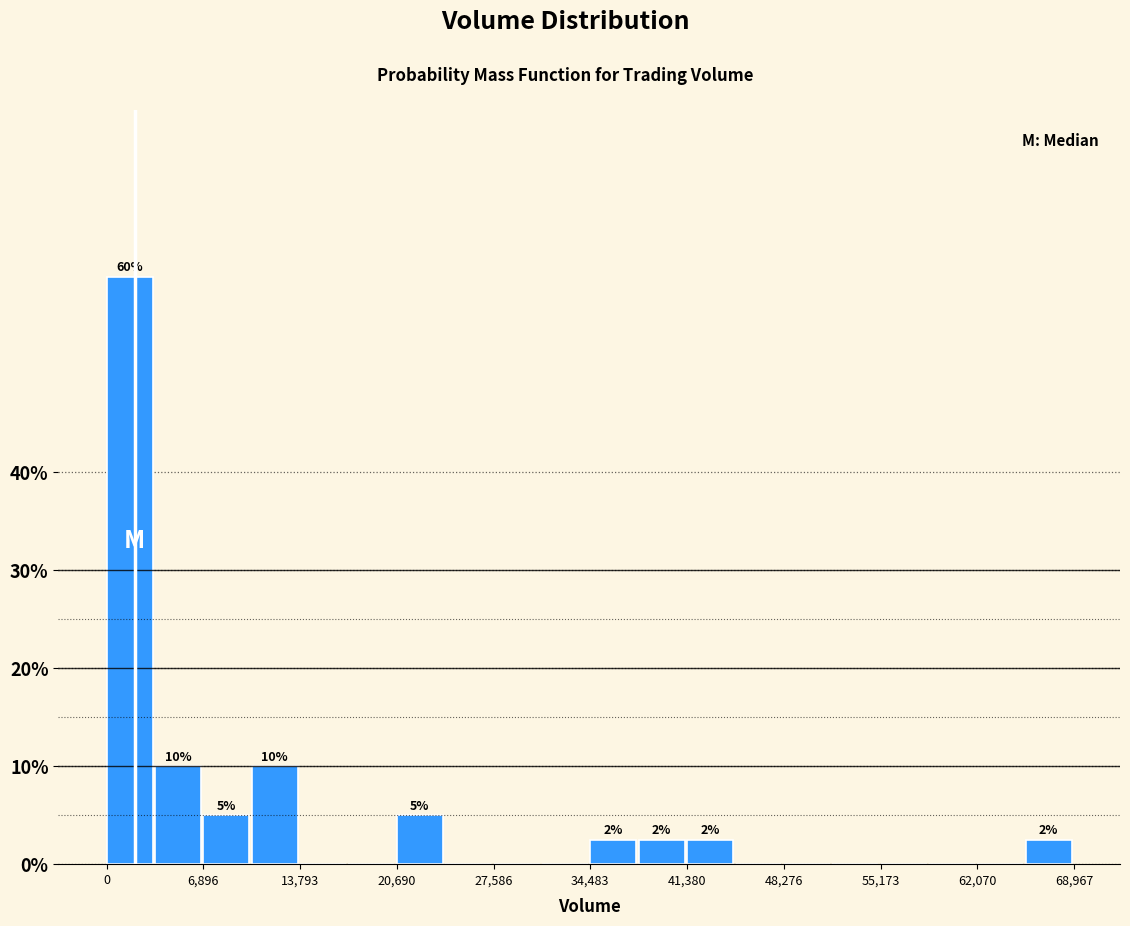

Around what value on the x-axis is the tallest bar? Give the approximate position of its centre, as read against the axis.

2000